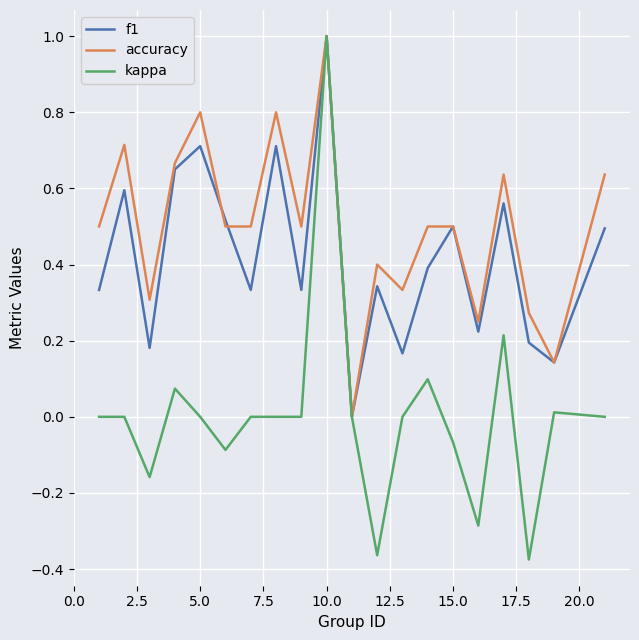

What is the maximum value for accuracy?

1.0